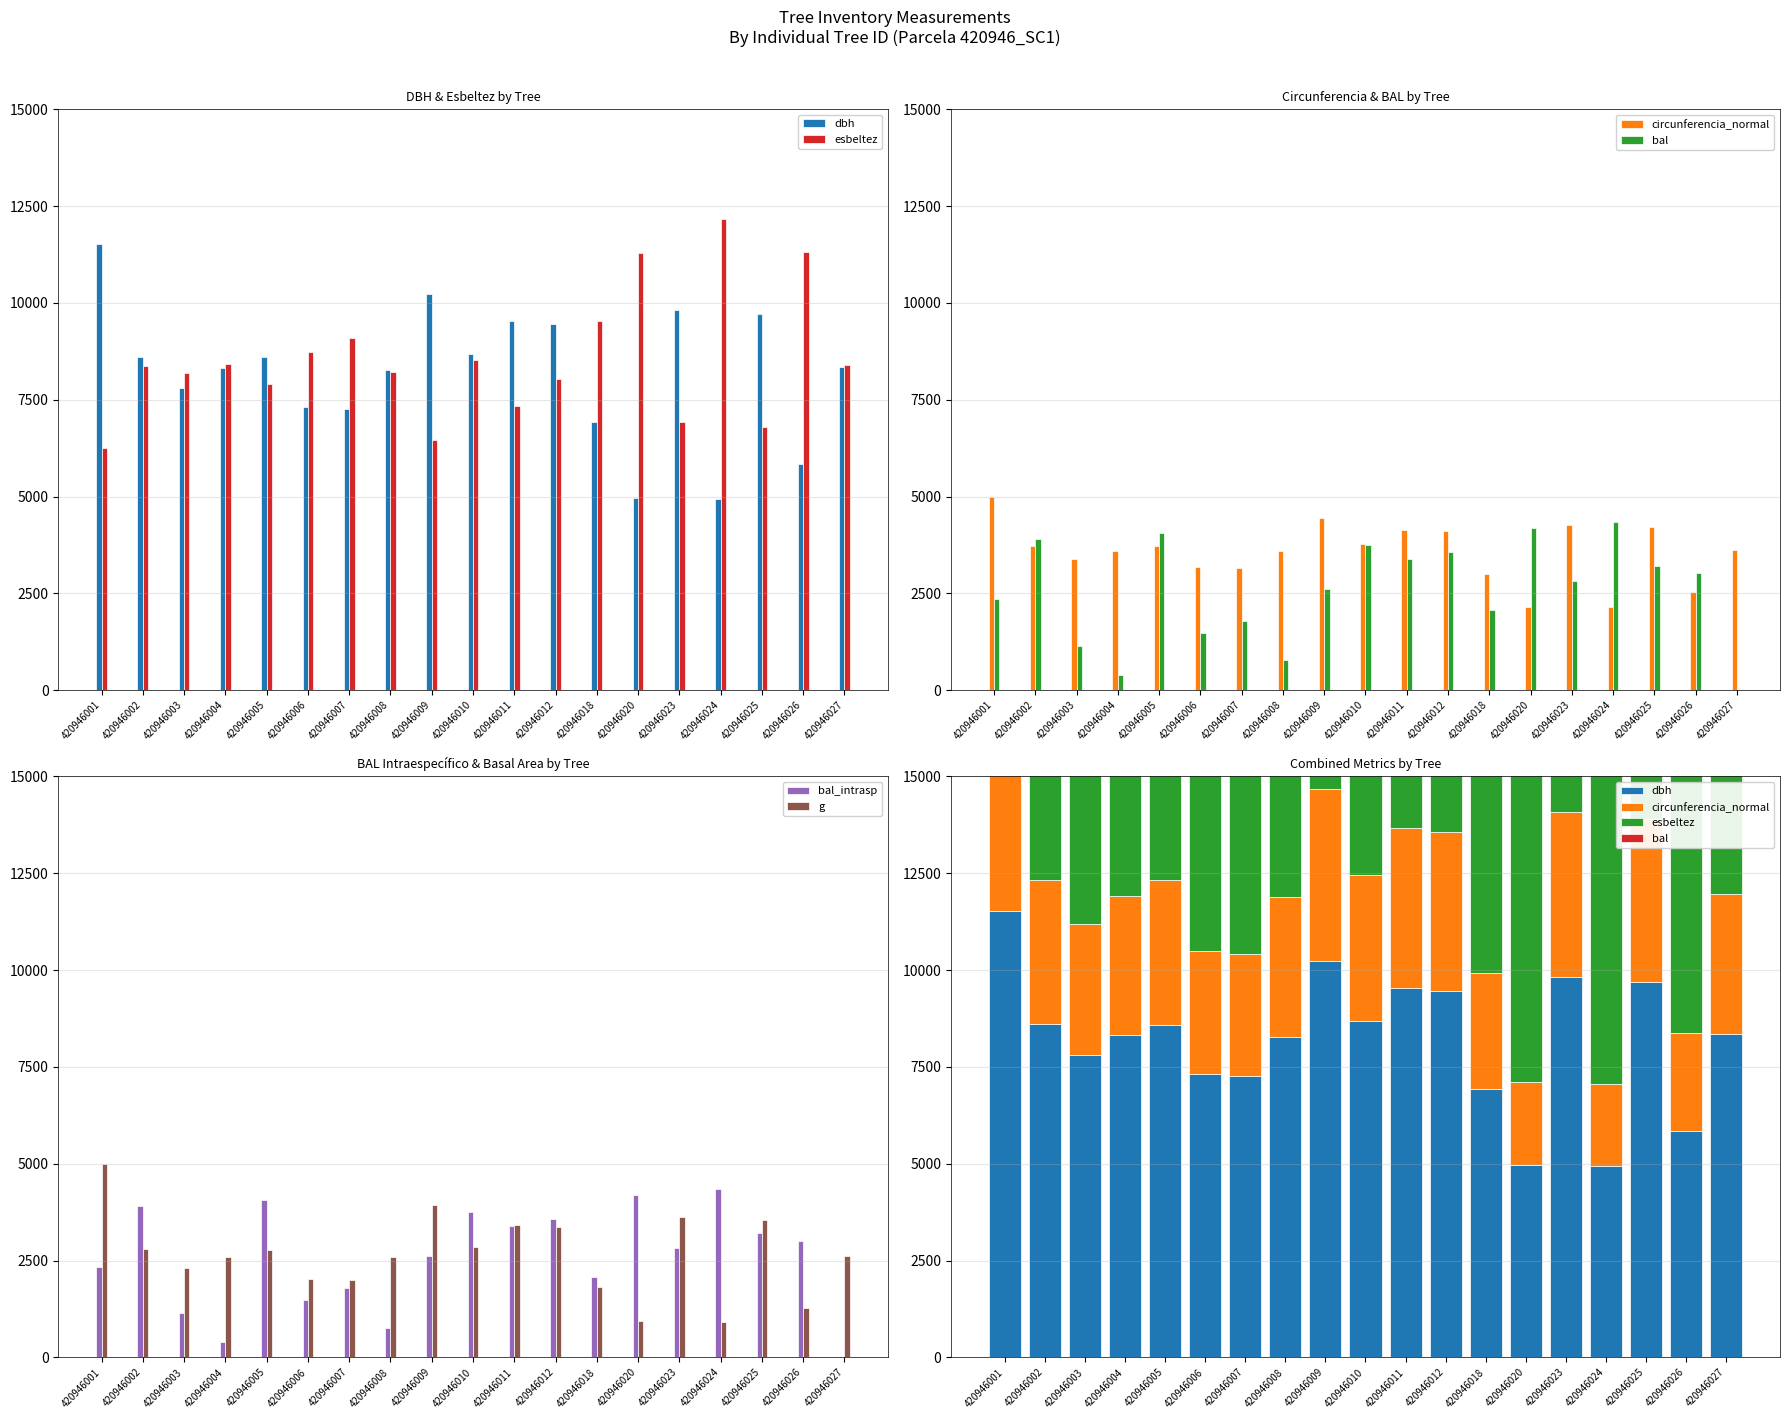

The value of dbh at 420946007 is 7260.0. True or false?

True